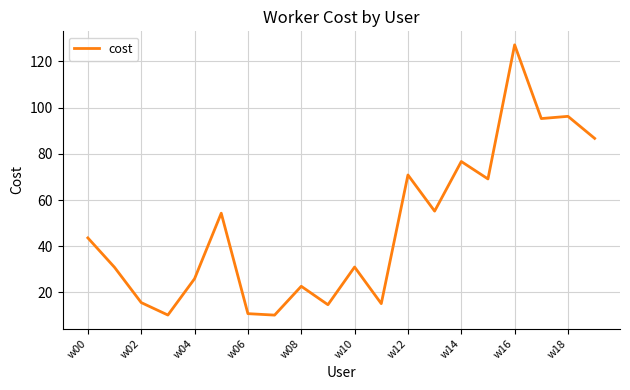

What is the difference between the maximum and minimum values?

117.0